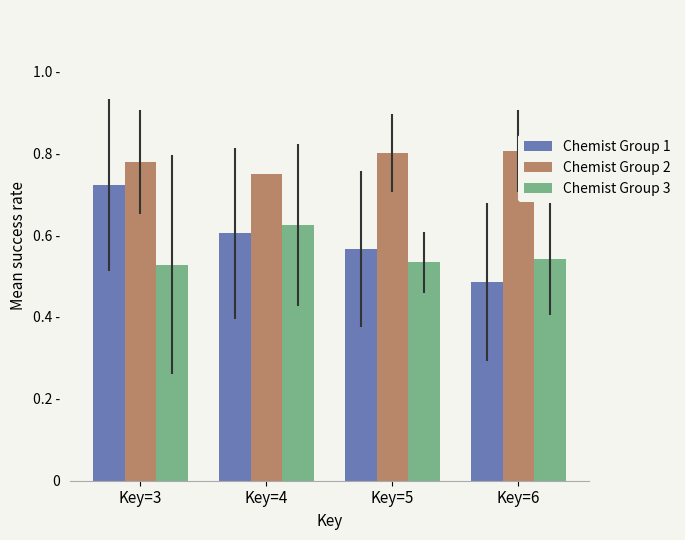

Which series changed the most between Key=4 and Key=6?

Chemist Group 1